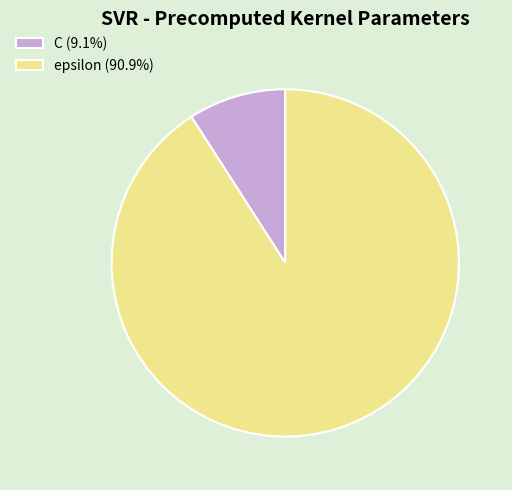

Is the sum of C (9.1%) and epsilon (90.9%) greater than half?

Yes